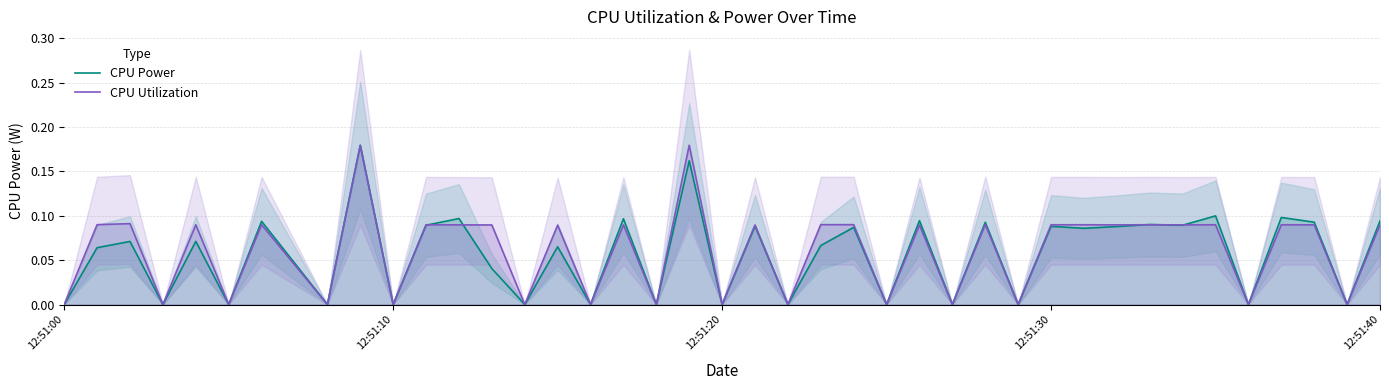

Does the chart display data point markers on the line(s)?

No